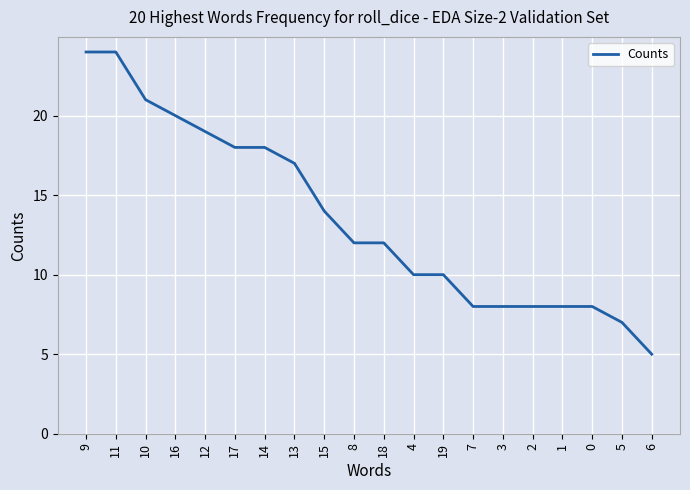

At which label is the value closest to 14?

15